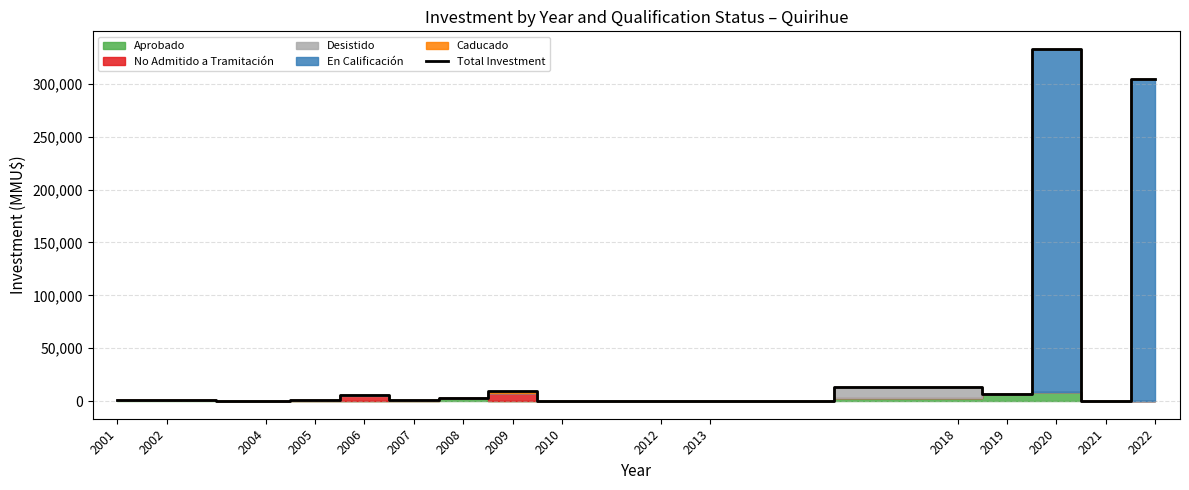

How many lines are shown in the chart?

1